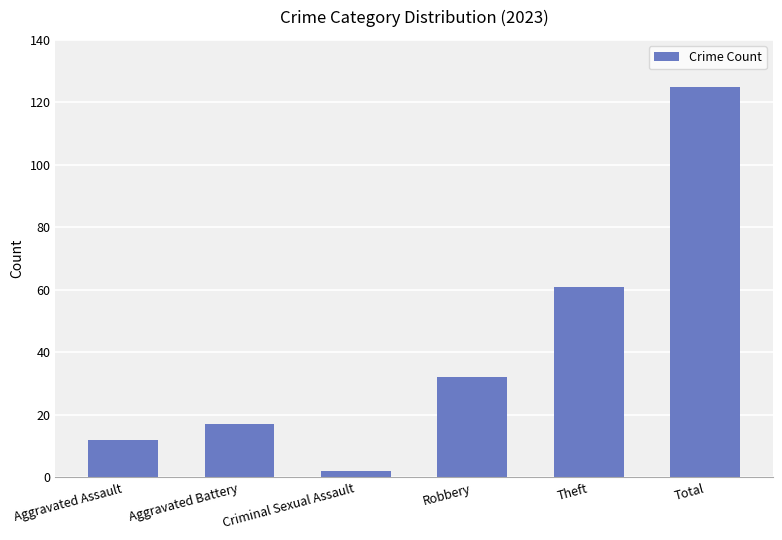

What is the difference between the values at Total and Criminal Sexual Assault?

123